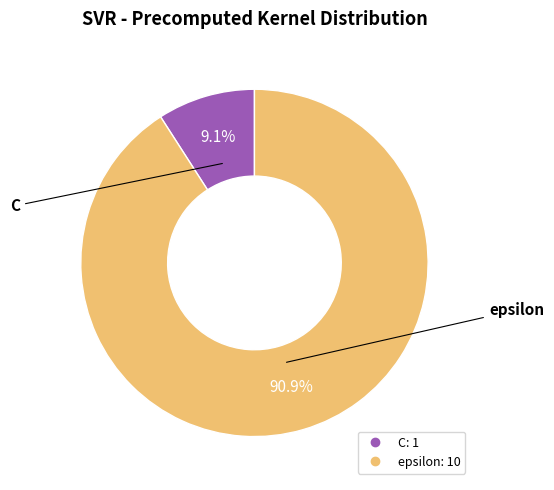

True or false: C accounts for 9% of the total.

True